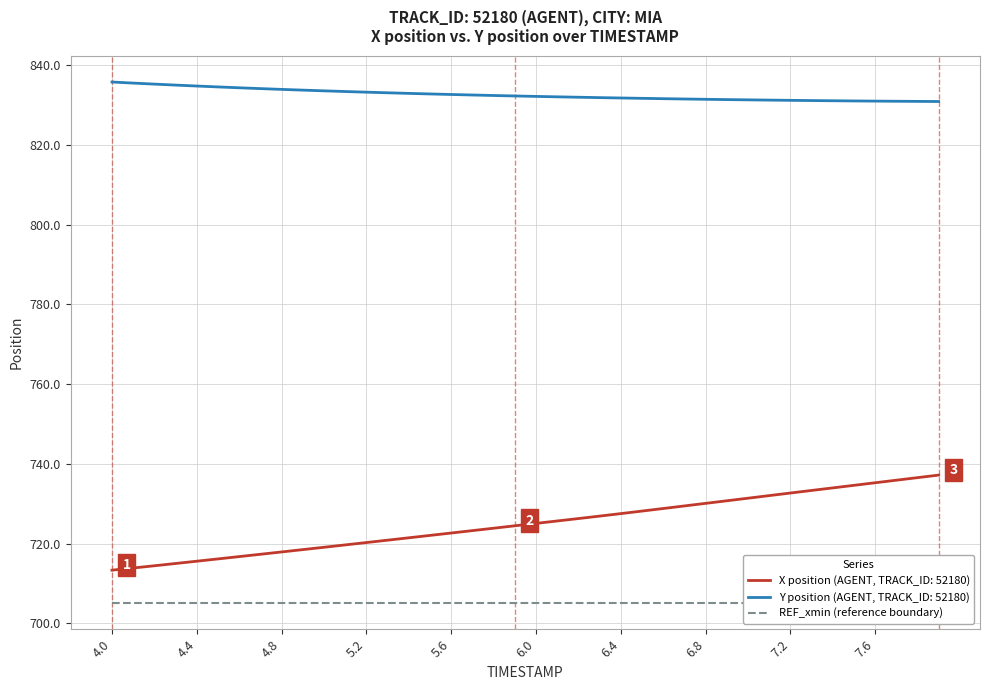

True or false: X position (AGENT, TRACK_ID: 52180) and Y position (AGENT, TRACK_ID: 52180) cross at least once.

False